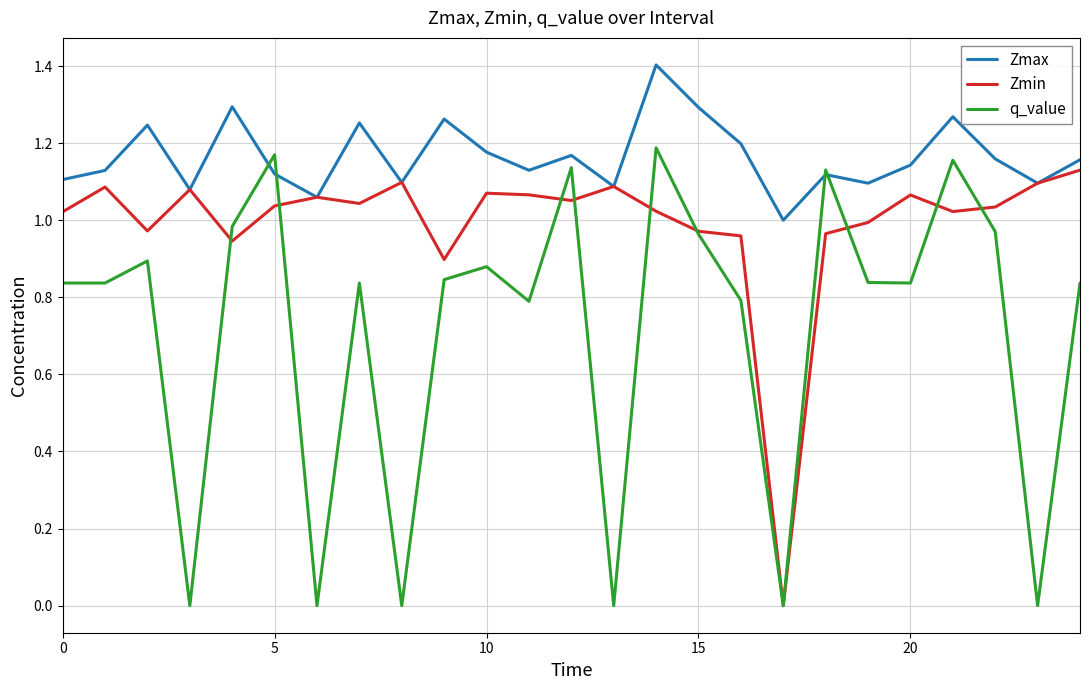

Which series has the largest total across all categories?

Zmax